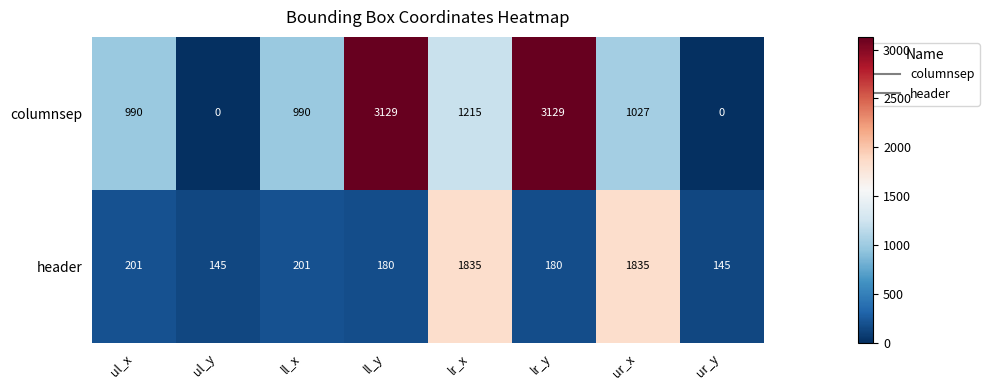

Reading left to right, list all the values displayed in this chart.

columnsep: ul_x=990	ul_y=0	ll_x=990	ll_y=3129	lr_x=1215	lr_y=3129	ur_x=1027	ur_y=0
header: ul_x=201	ul_y=145	ll_x=201	ll_y=180	lr_x=1835	lr_y=180	ur_x=1835	ur_y=145